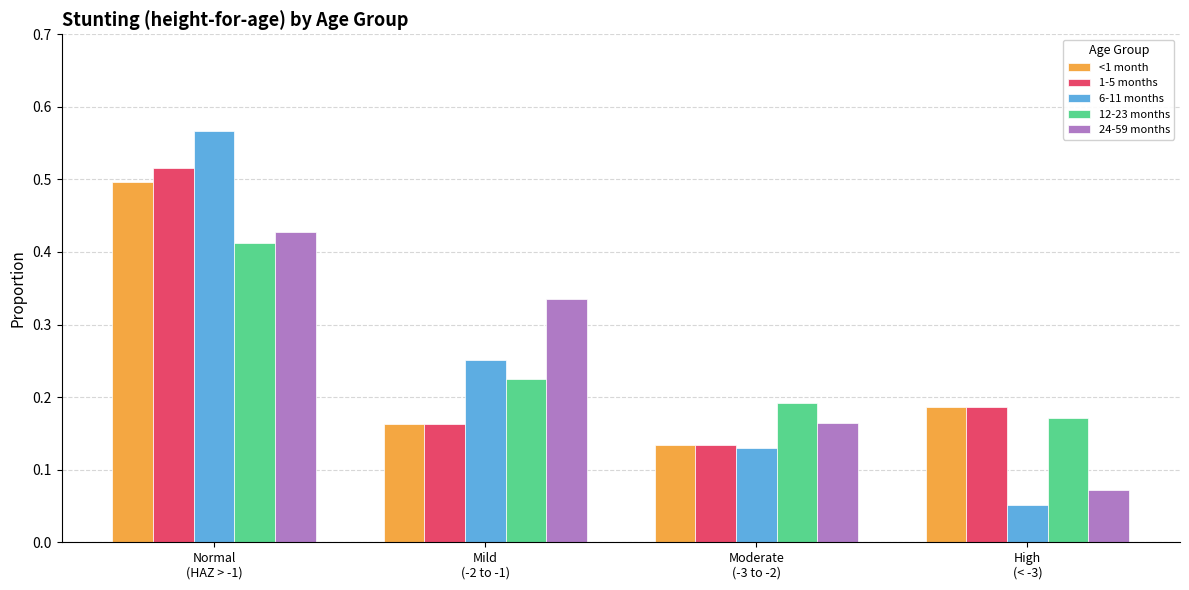

Is it true that 24-59 months equals 0.3 at Normal
(HAZ > -1)?

False